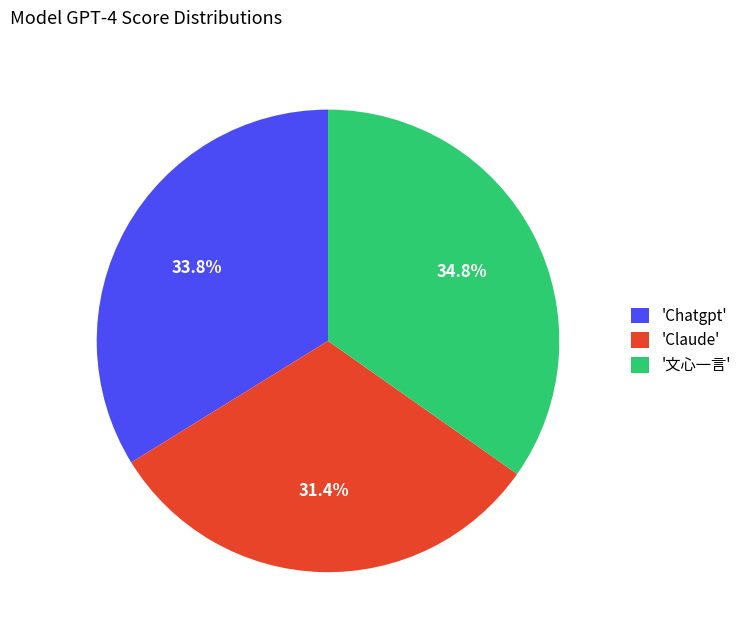

What is the smallest slice in the pie chart?

'Claude'